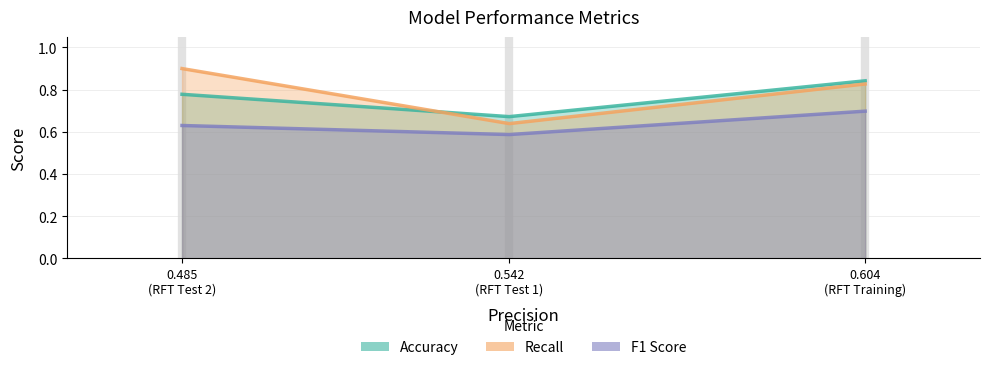

Rank the series by their maximum value, from highest to lowest.

Recall, Accuracy, F1 Score